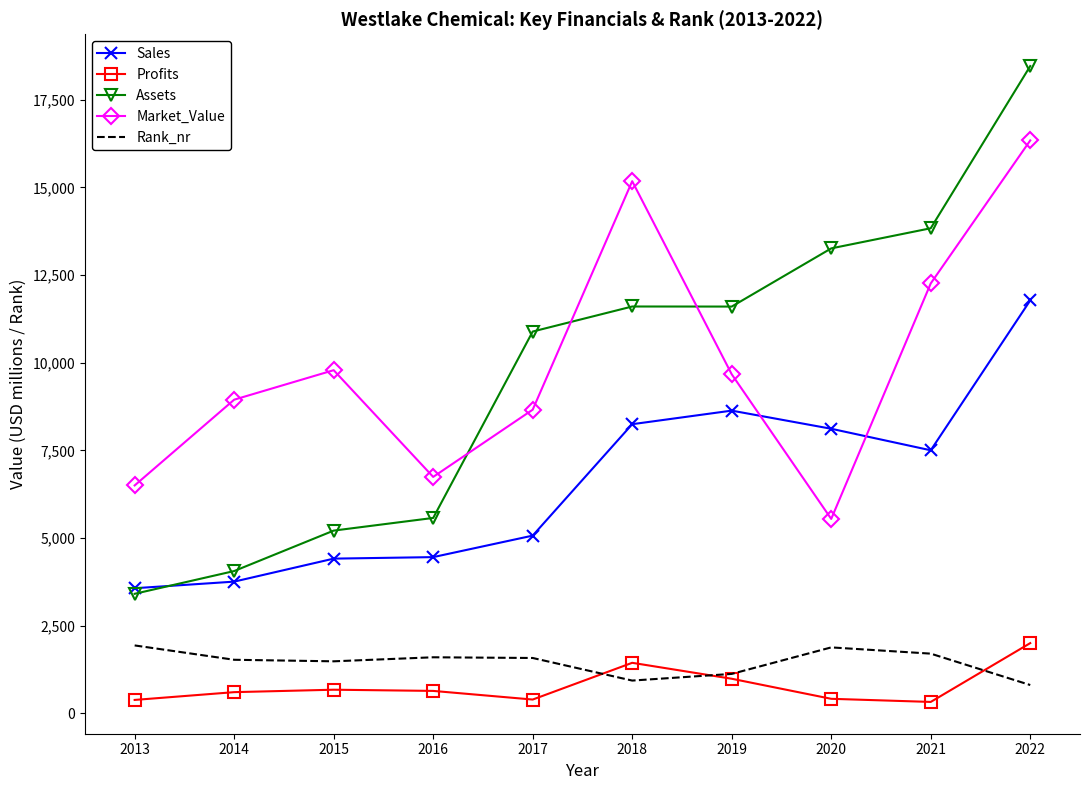

True or false: Rank_nr has a value of 2544.9 at 2016.

False